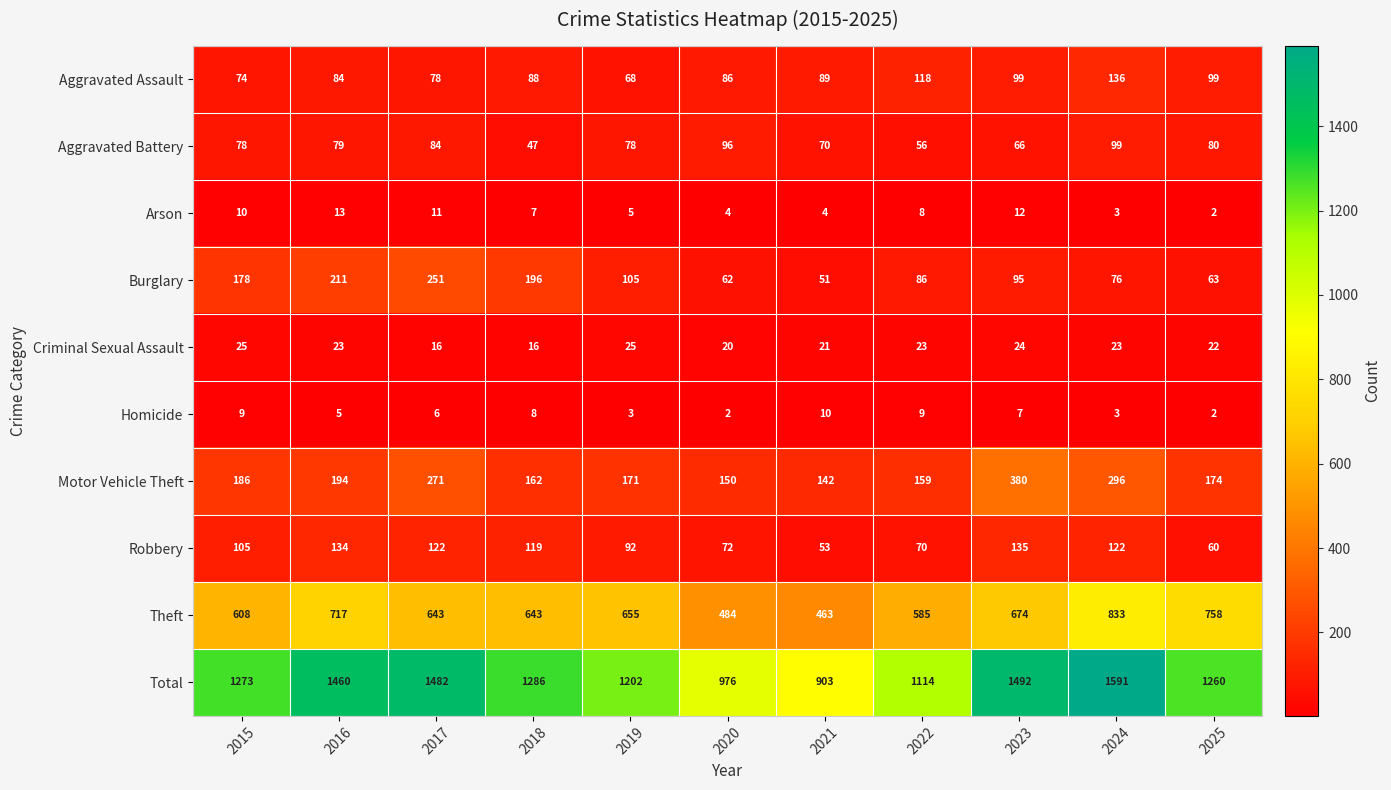

The Criminal Sexual Assault series shows 12 at 2025. True or false?

False